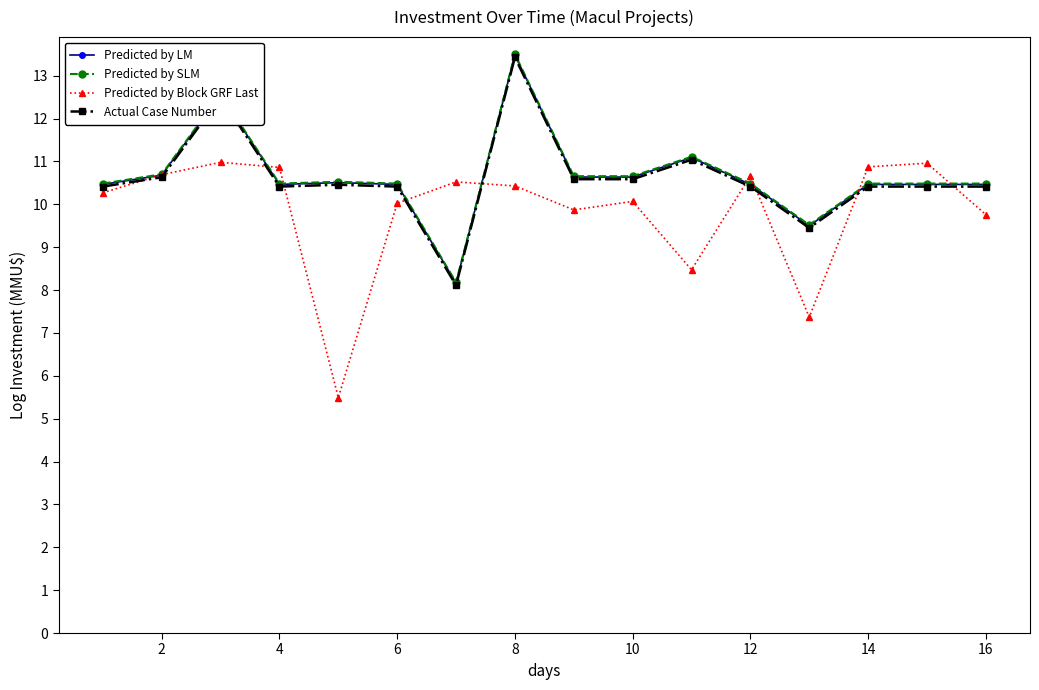

Which series has the largest range (max minus min)?

Predicted by Block GRF Last